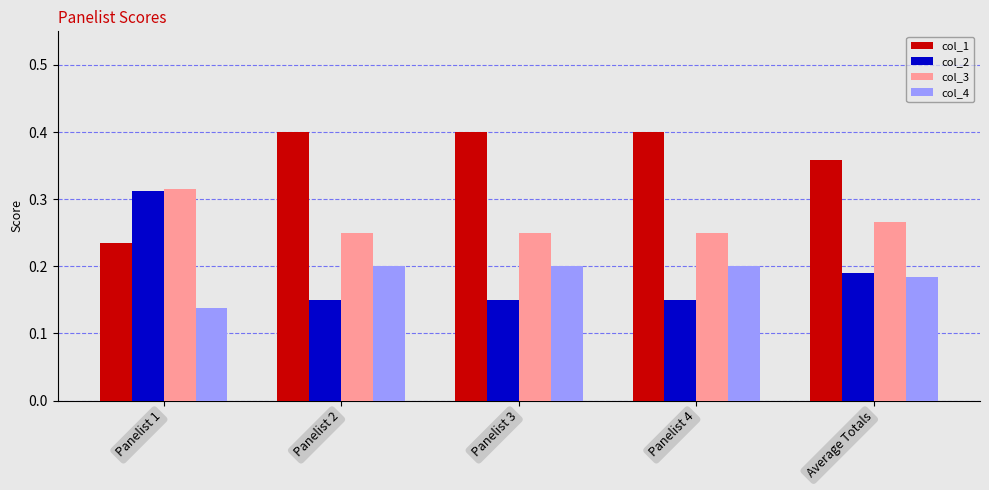

How many bars are there in total?

20